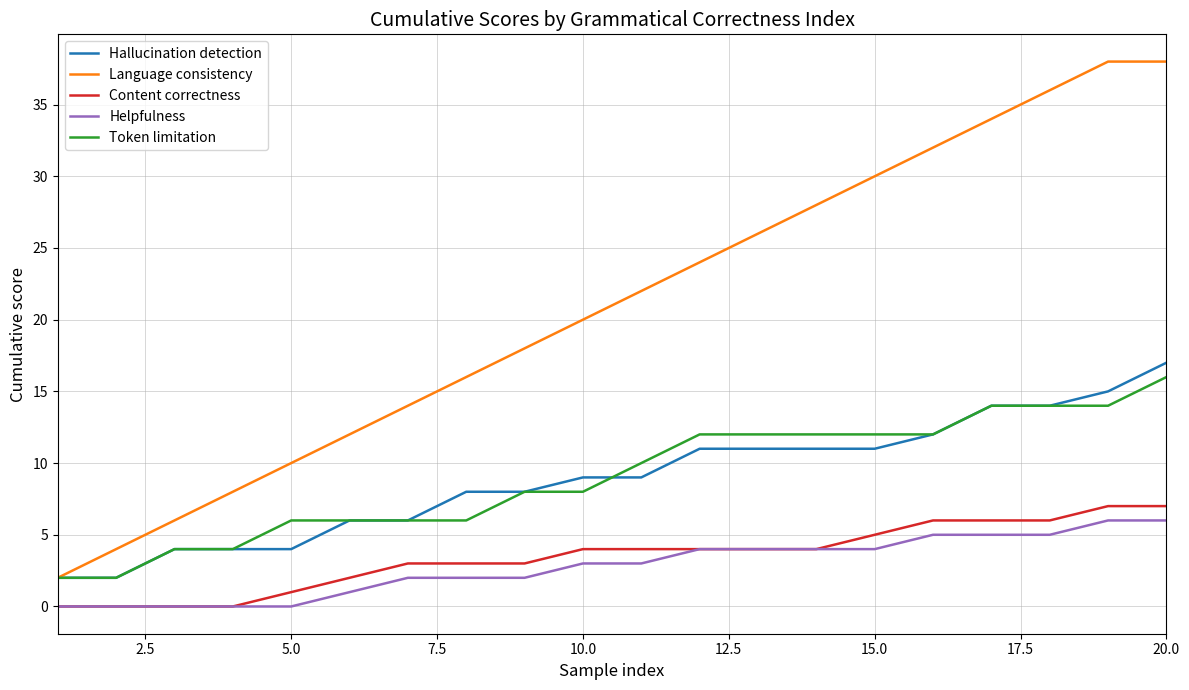

What is the sum of all Token limitation values?

180